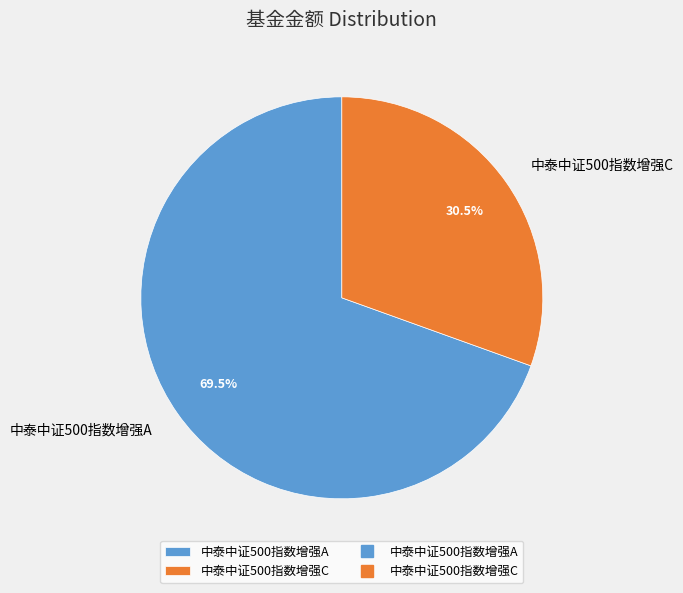

What is the largest slice in the pie chart?

中泰中证500指数增强A